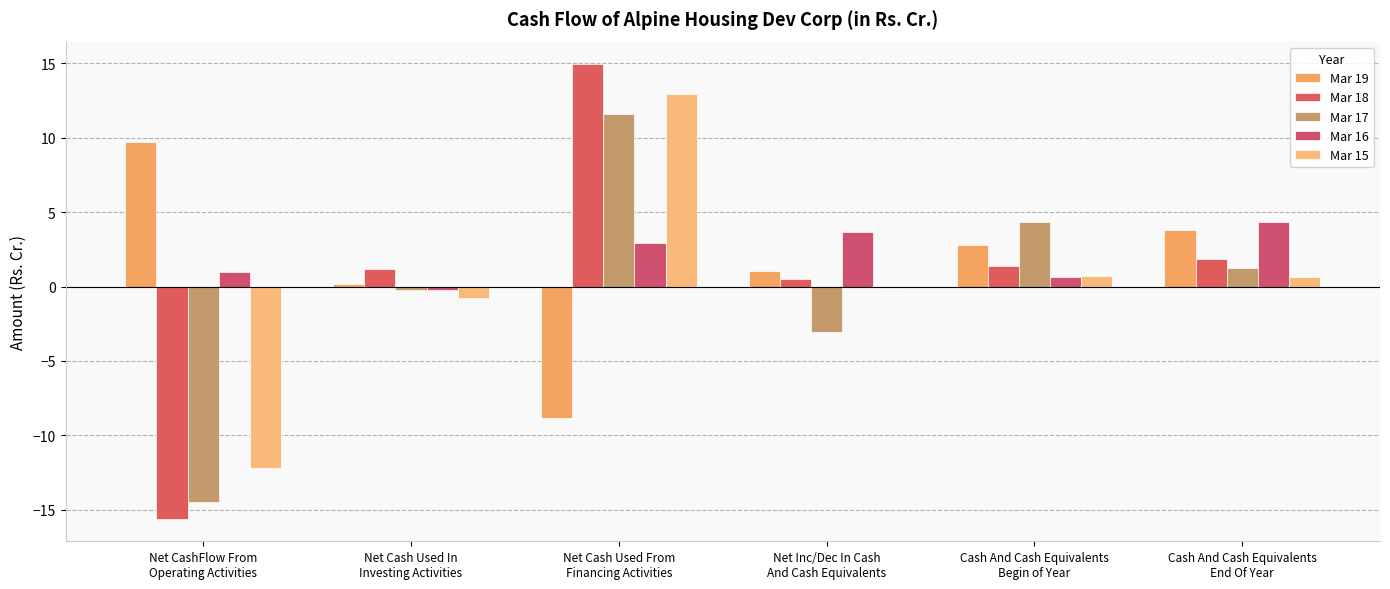

Are the bars horizontal?

No